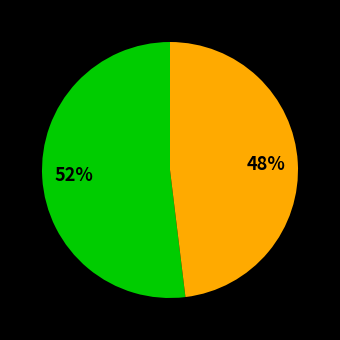

How many segments does this pie chart have?

2